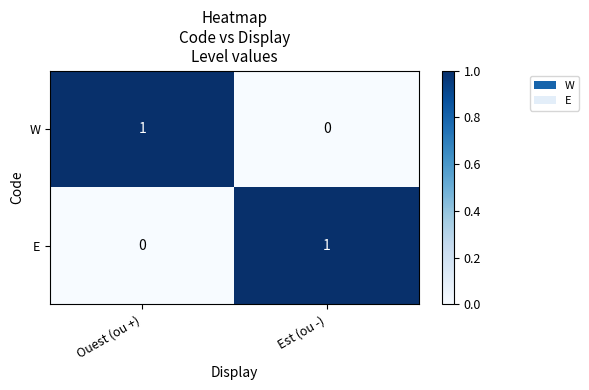

The E series shows 0 at Ouest (ou +). True or false?

True